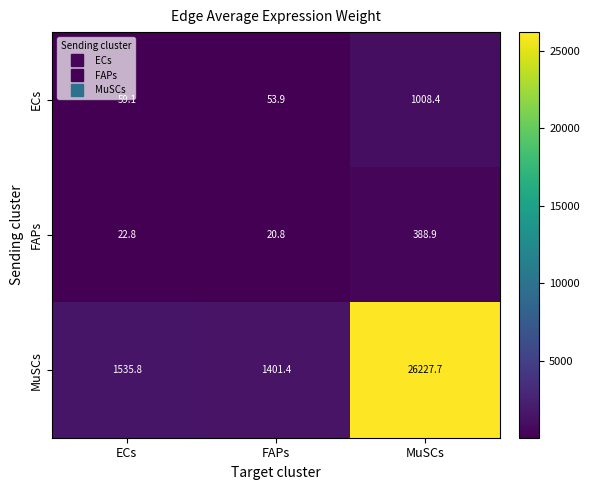

Reading left to right, what are all the values shown in this chart?

ECs: 59.1	53.9	1008.4
FAPs: 22.8	20.8	388.9
MuSCs: 1535.8	1401.4	26227.7